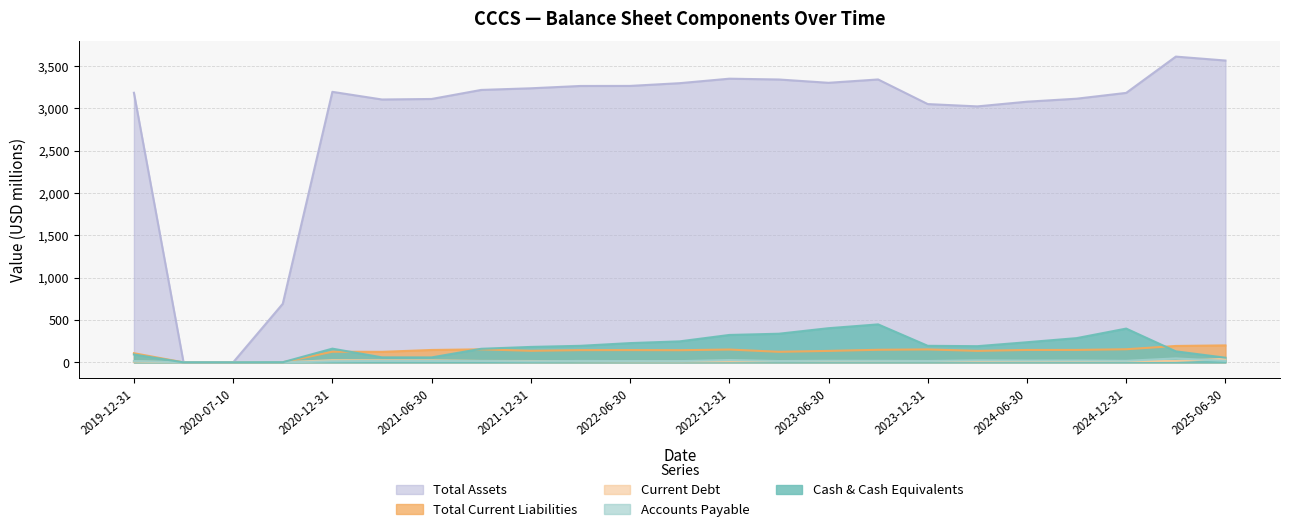

What is the label of the 10th point from the right?

2023-03-31